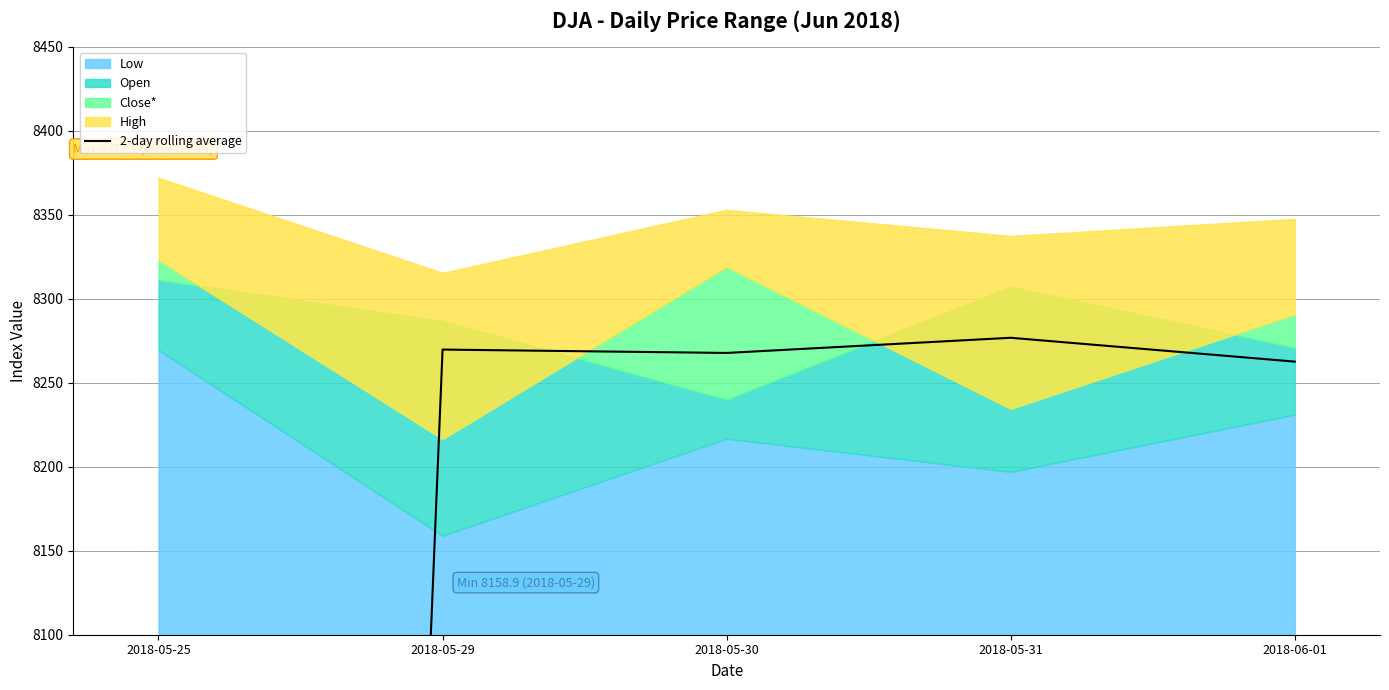

At which category does the data reach its first local peak?

2018-05-29